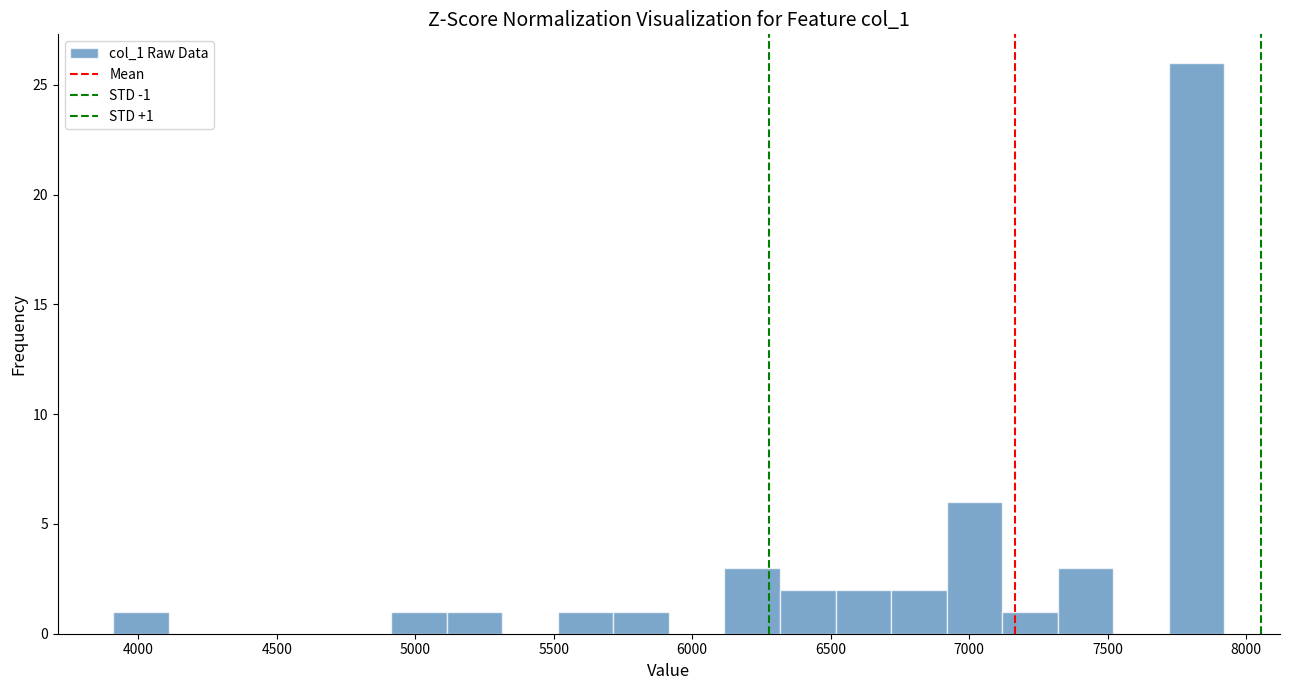

Over which range of the x-axis is the bar tallest?

7700 to 7900